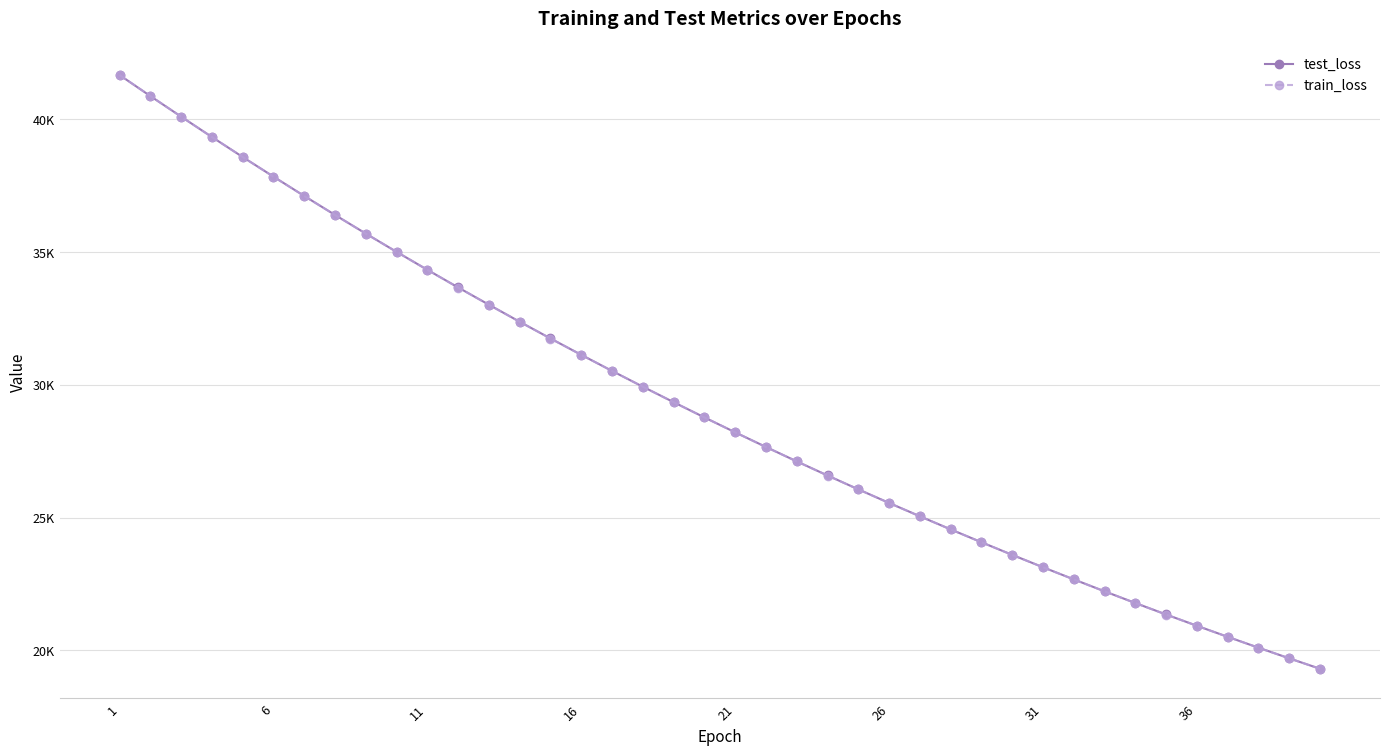

True or false: train_loss and test_loss cross at least once.

True